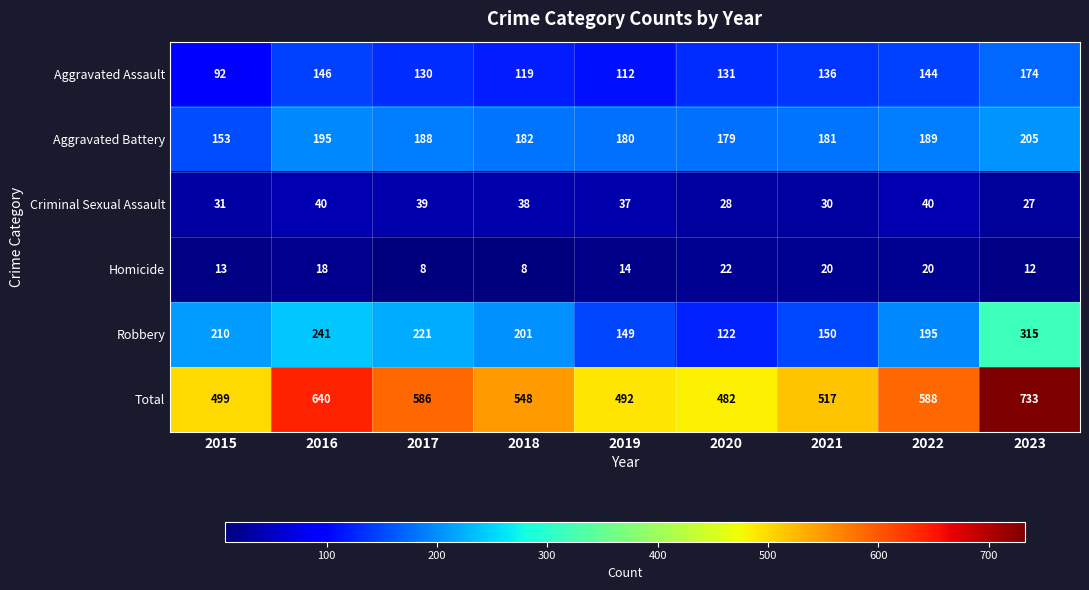

What is the difference between the Homicide values at 2018 and 2023?

4